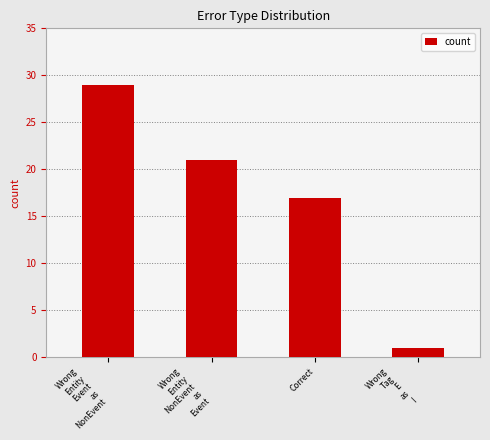

How many values are below 21?

2